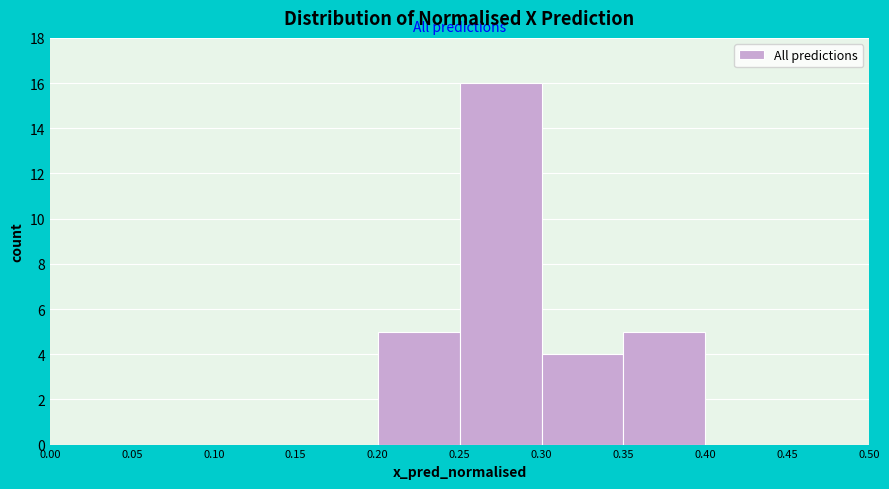

Reading left to right, list every bar in this chart as the range it spans on the x-axis followed by its height. The values are not printed on the chart, so give them approximately, as read against the axis.

0.00 to 0.05: 0
0.05 to 0.10: 0
0.10 to 0.15: 0
0.15 to 0.20: 0
0.20 to 0.25: 5
0.25 to 0.30: 16
0.30 to 0.35: 4
0.35 to 0.40: 5
0.40 to 0.45: 0
0.45 to 0.50: 0